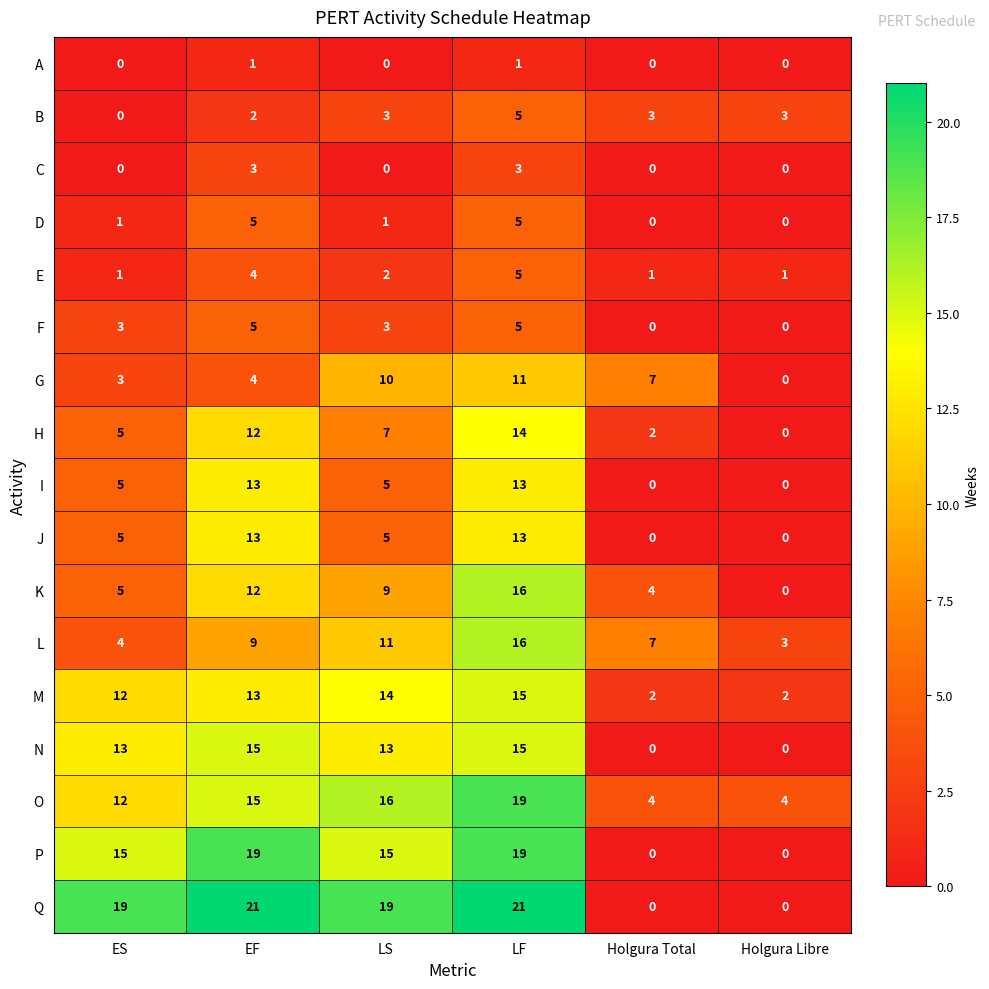

What is the difference between the second highest and minimum values in the M series?

12